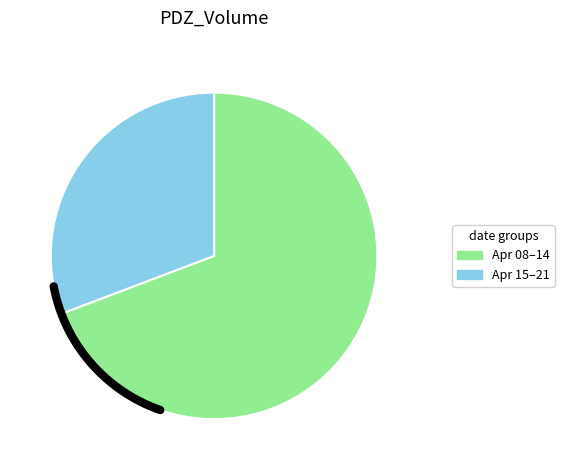

True or false: 2020-04-21 accounts for 1% of the total.

False